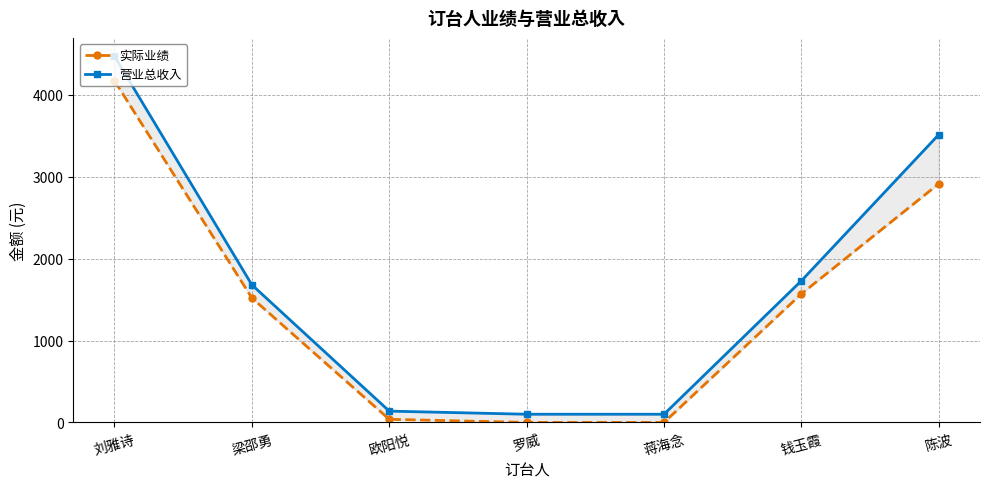

Reading left to right, transcribe all the data shown in this chart.

实际业绩: 4172	1520	38	0	0	1570	2915
营业总收入: 4472	1680	138	100	100	1730	3515